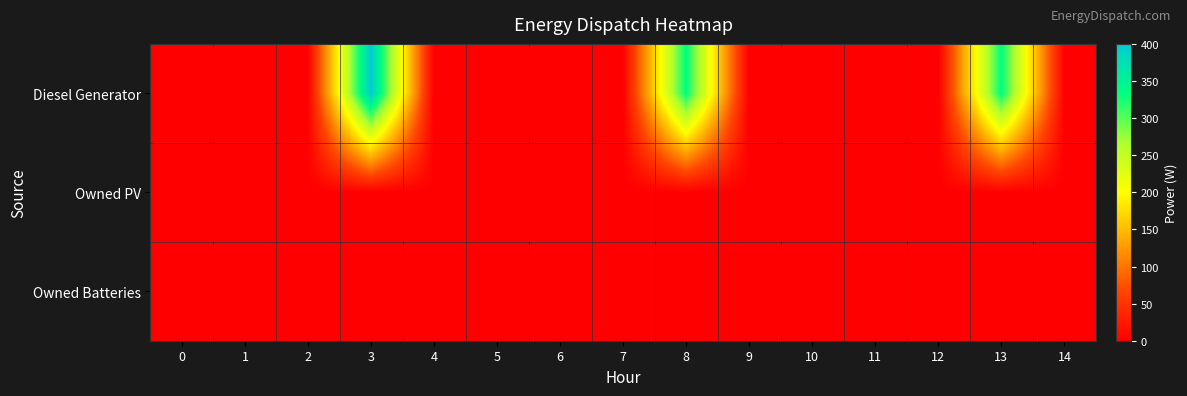

Count the number of data series in this chart.

3